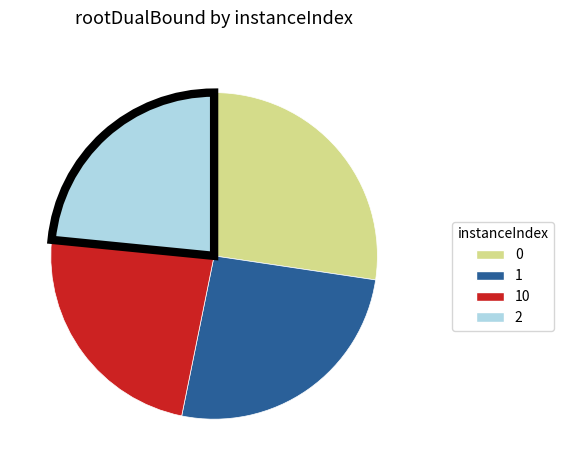

Does any single category account for the majority?

No